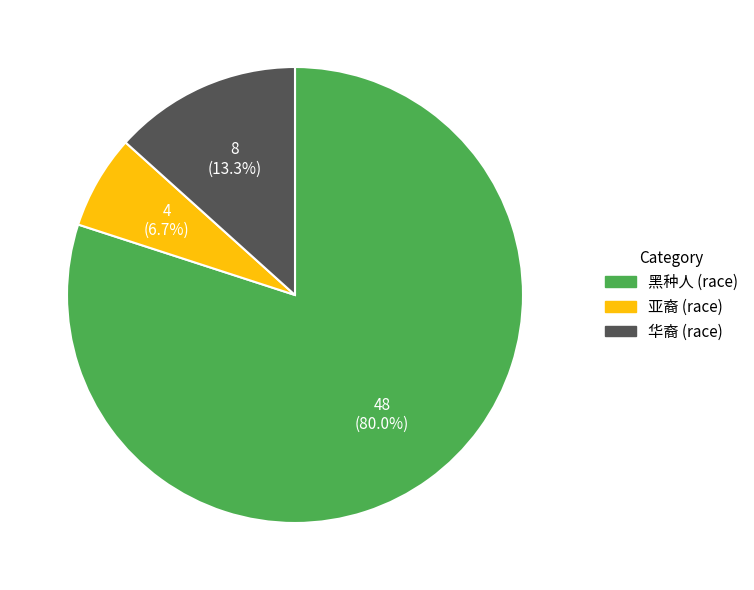

True or false: 亚裔 accounts for 1% of the total.

False